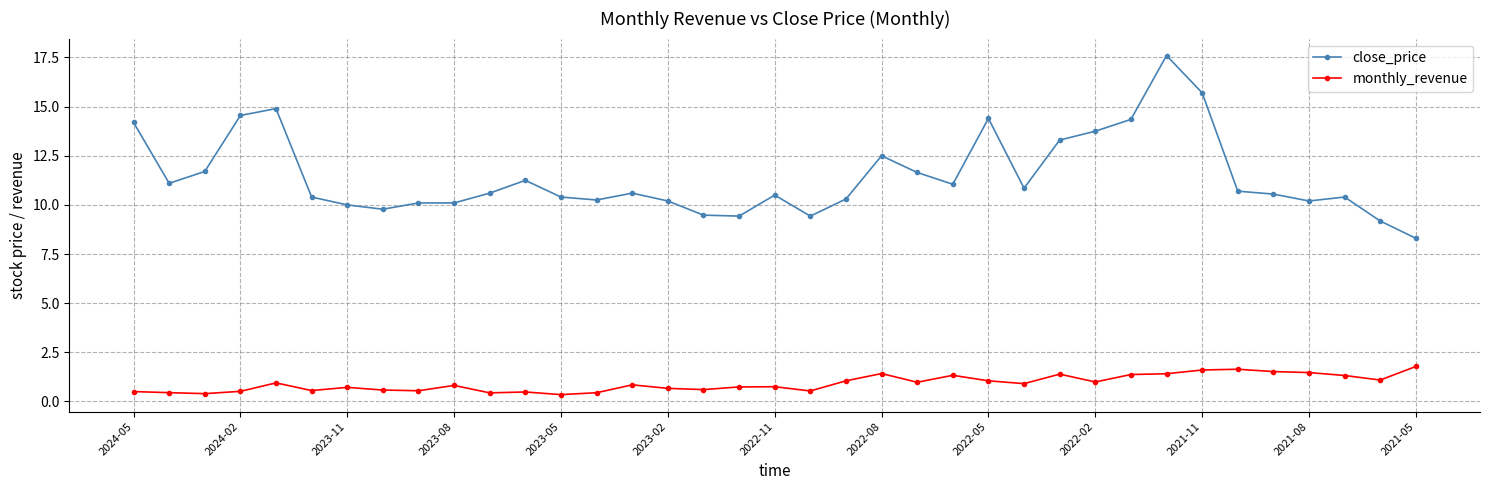

Which series has the largest range (max minus min)?

close_price